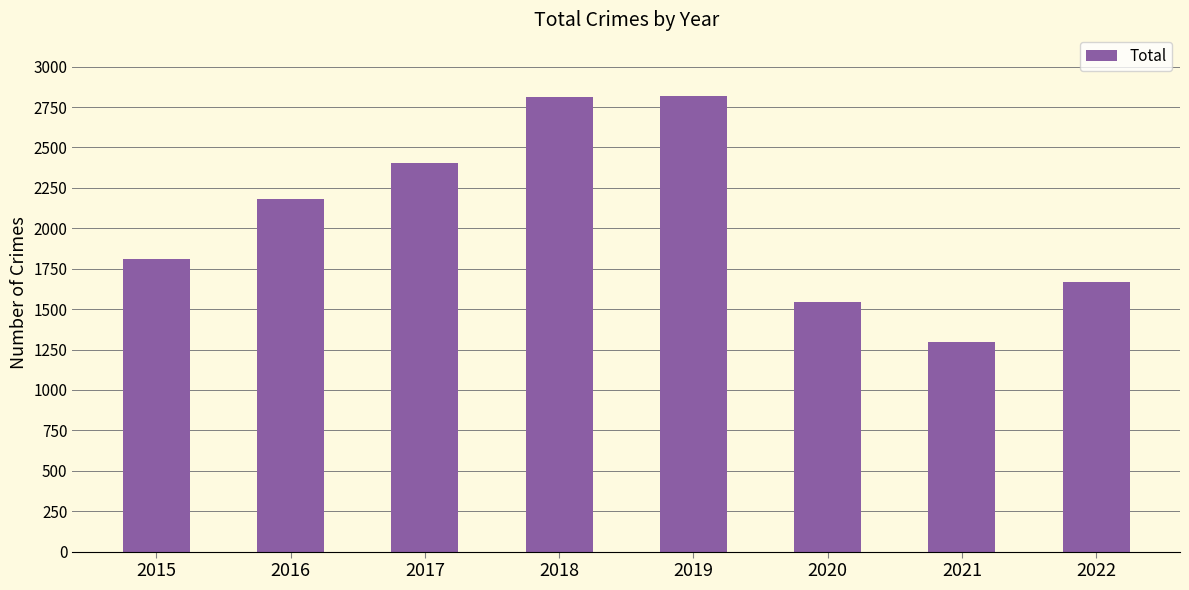

What is the change in value from 2015 to 2020?

-268